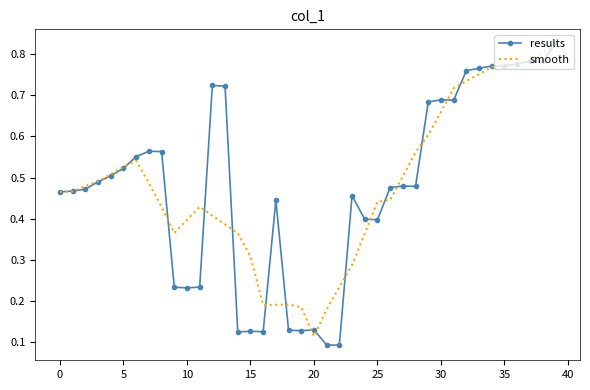

Which series has the largest range (max minus min)?

results